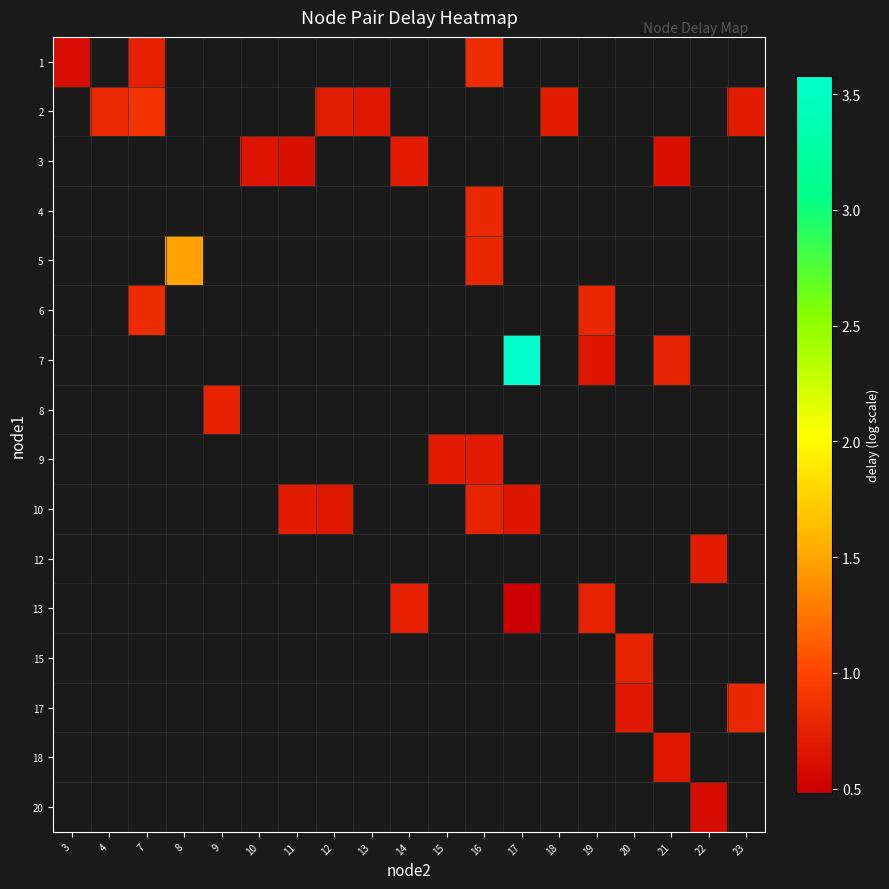

Read the row_9 value at 17.

0.7